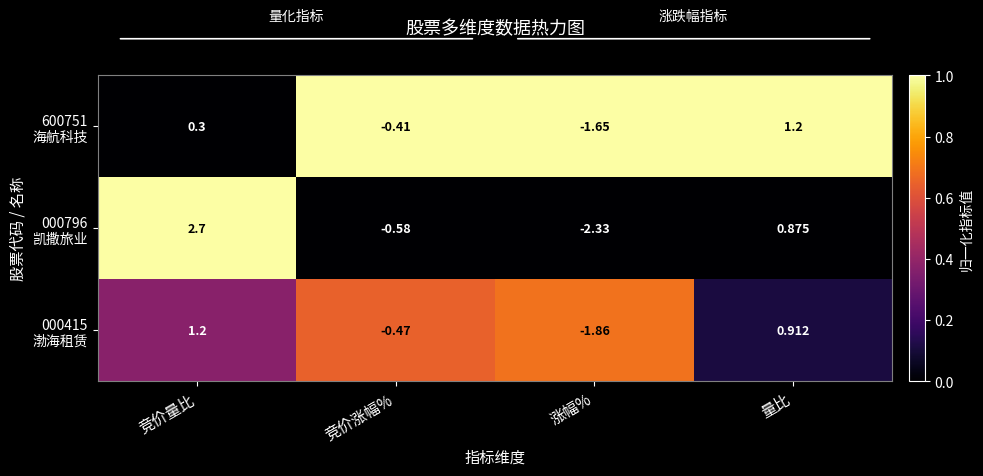

Which label corresponds to the largest value in the chart?

竞价量比